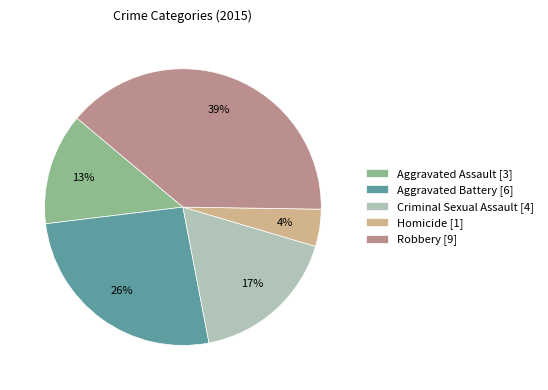

The Criminal Sexual Assault slice represents 17% of the pie. True or false?

True